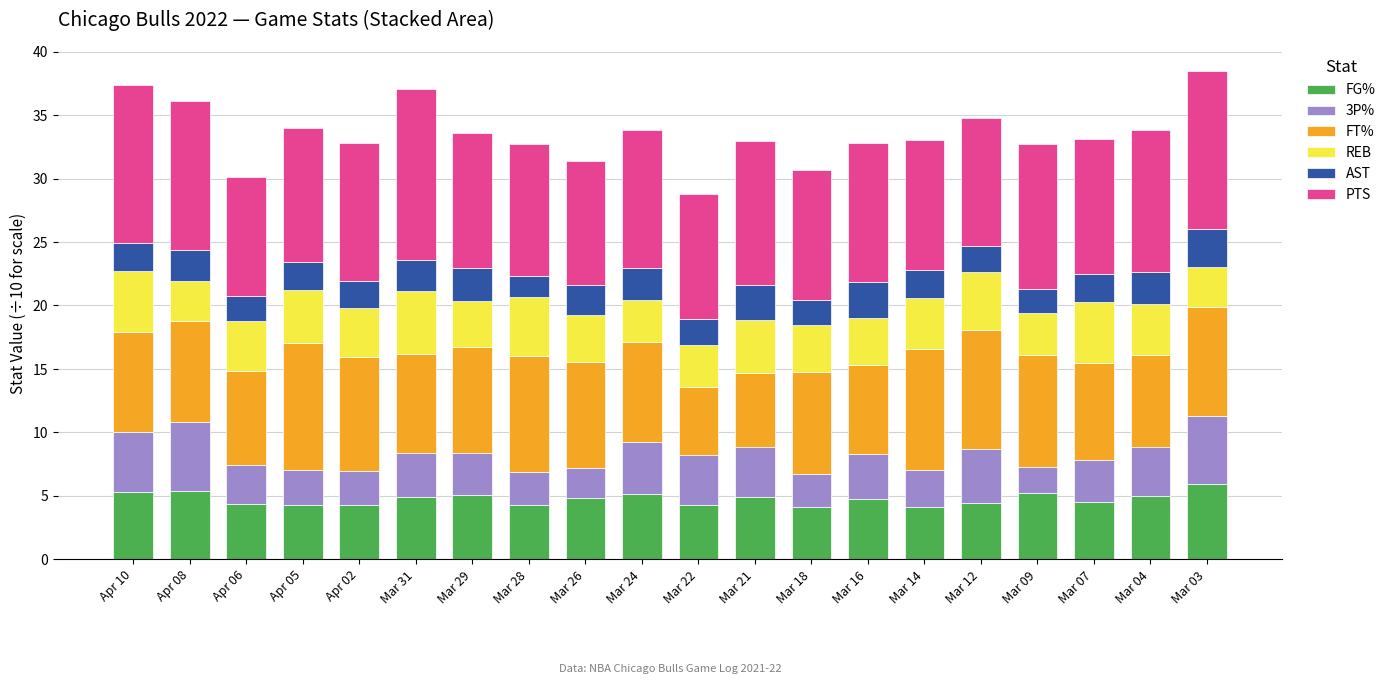

What is the total value across all series at Mar 12?

34.8